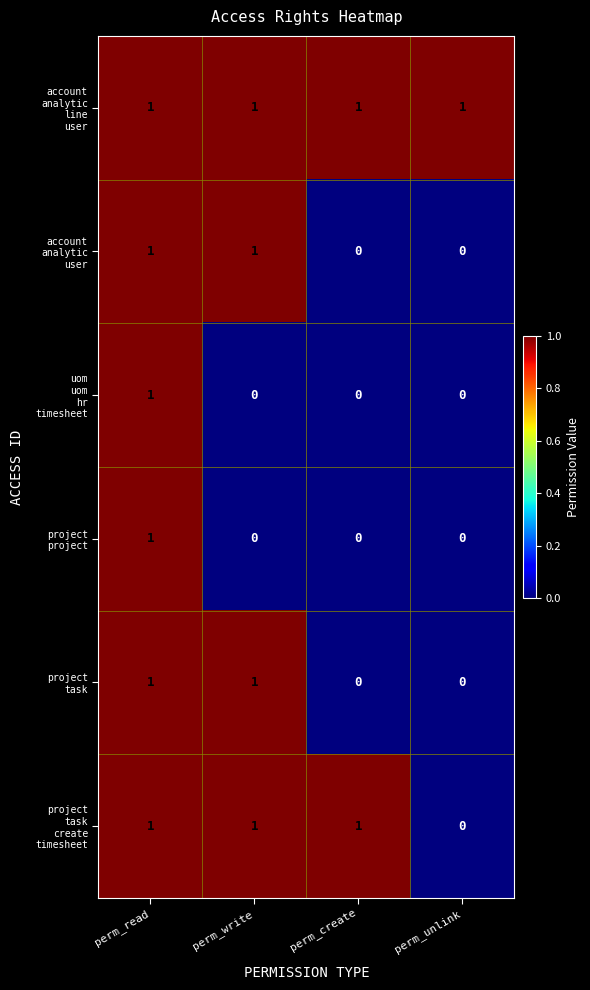

At how many categories does at least one series exceed 0?

4